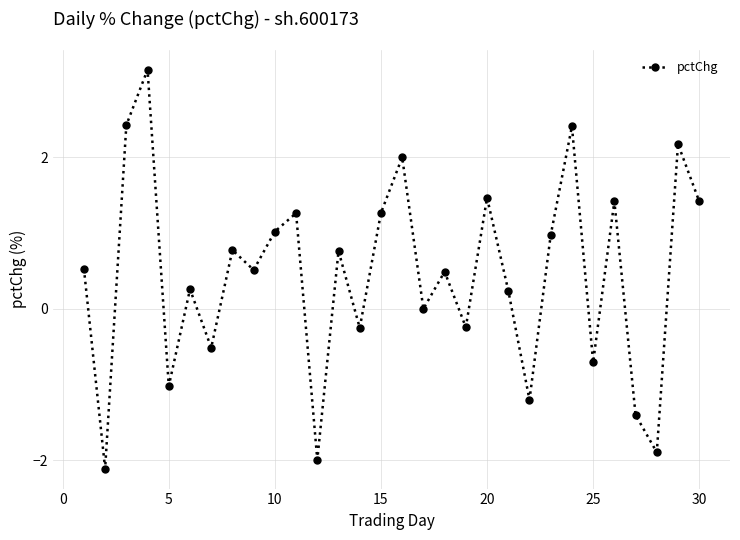

How many interior local peaks (higher than both neighbors) does the data have?

11